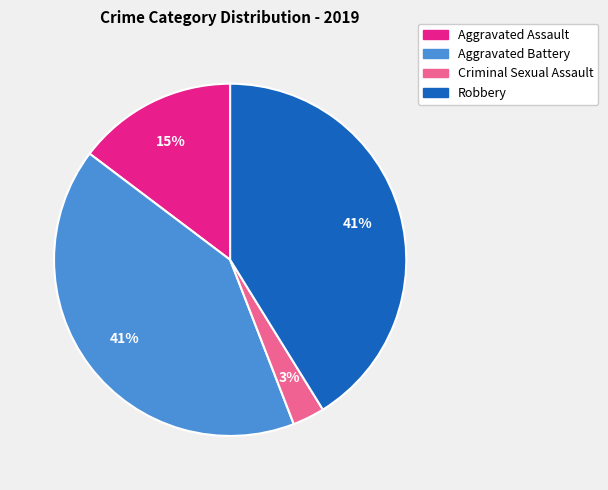

Does Robbery represent more than half of the total?

No